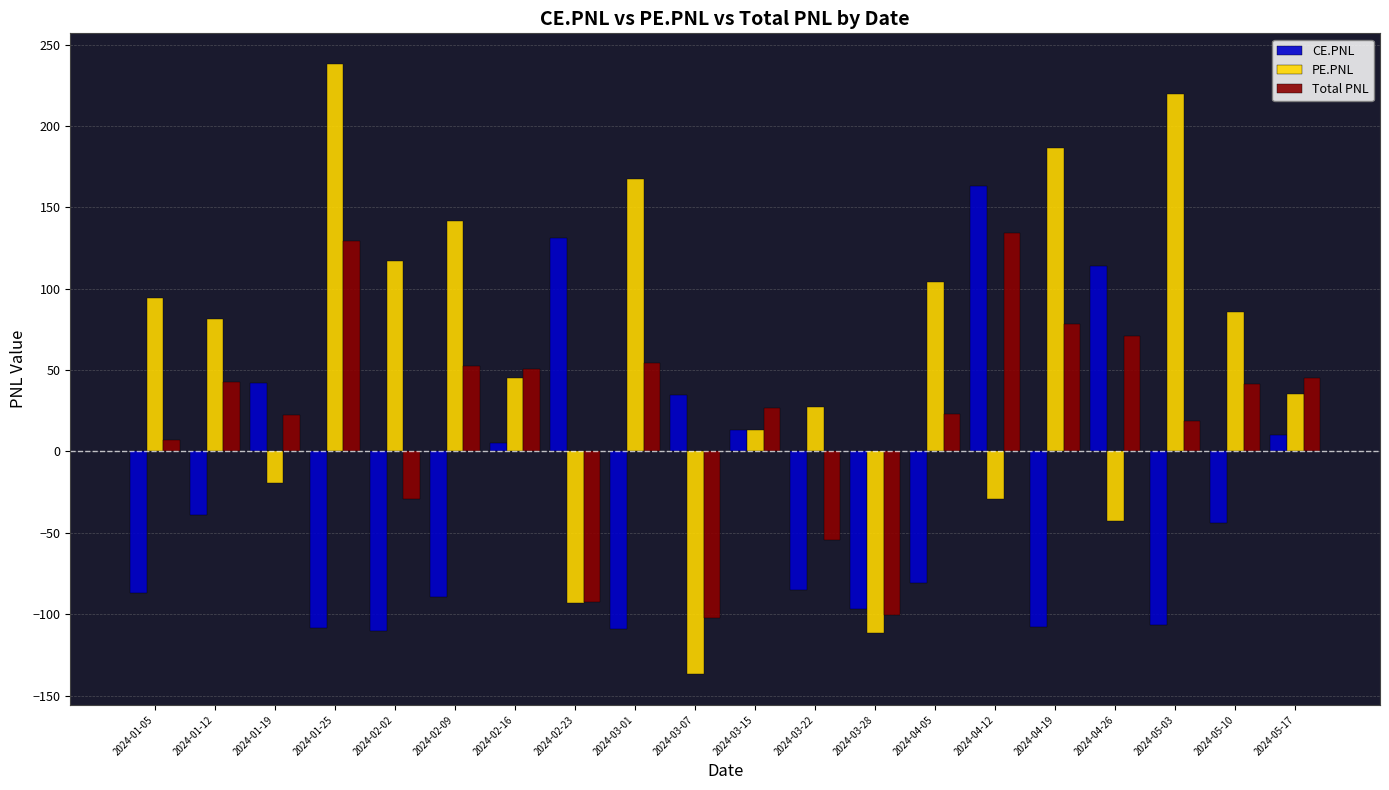

True or false: CE.PNL has a value of -47.3 at 2024-02-02.

False